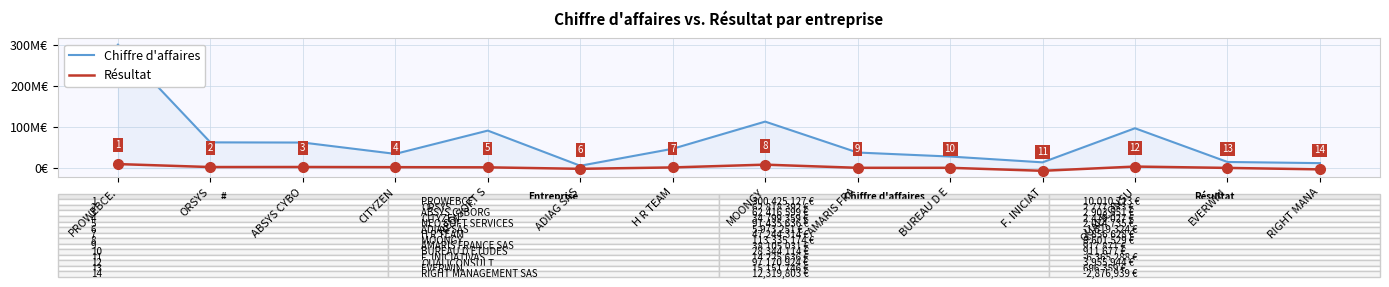

How many interior local valleys does the Chiffre d'affaires series have?

3